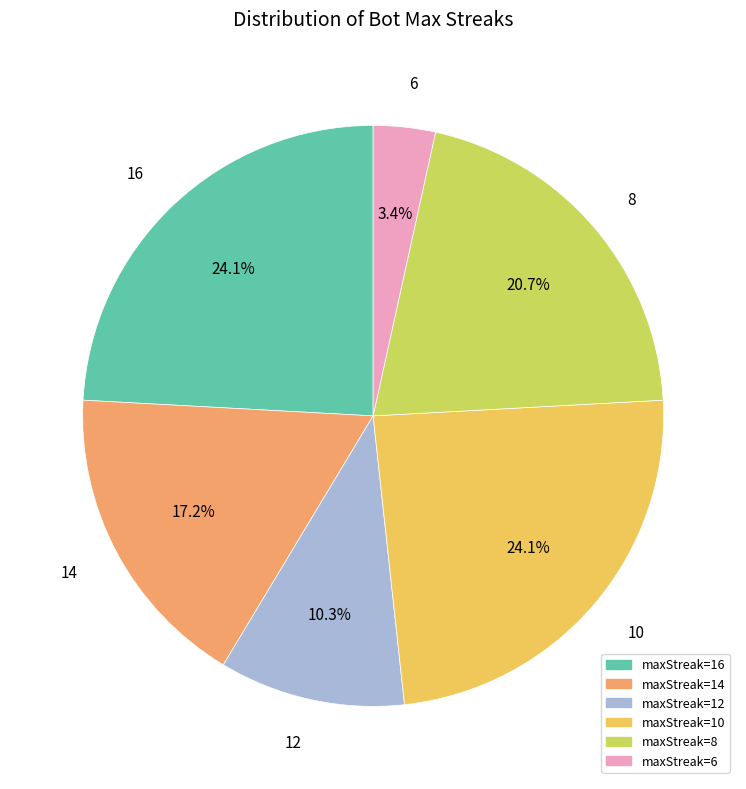

Approximately how many times larger is the value at 10 compared to 16?

1.0